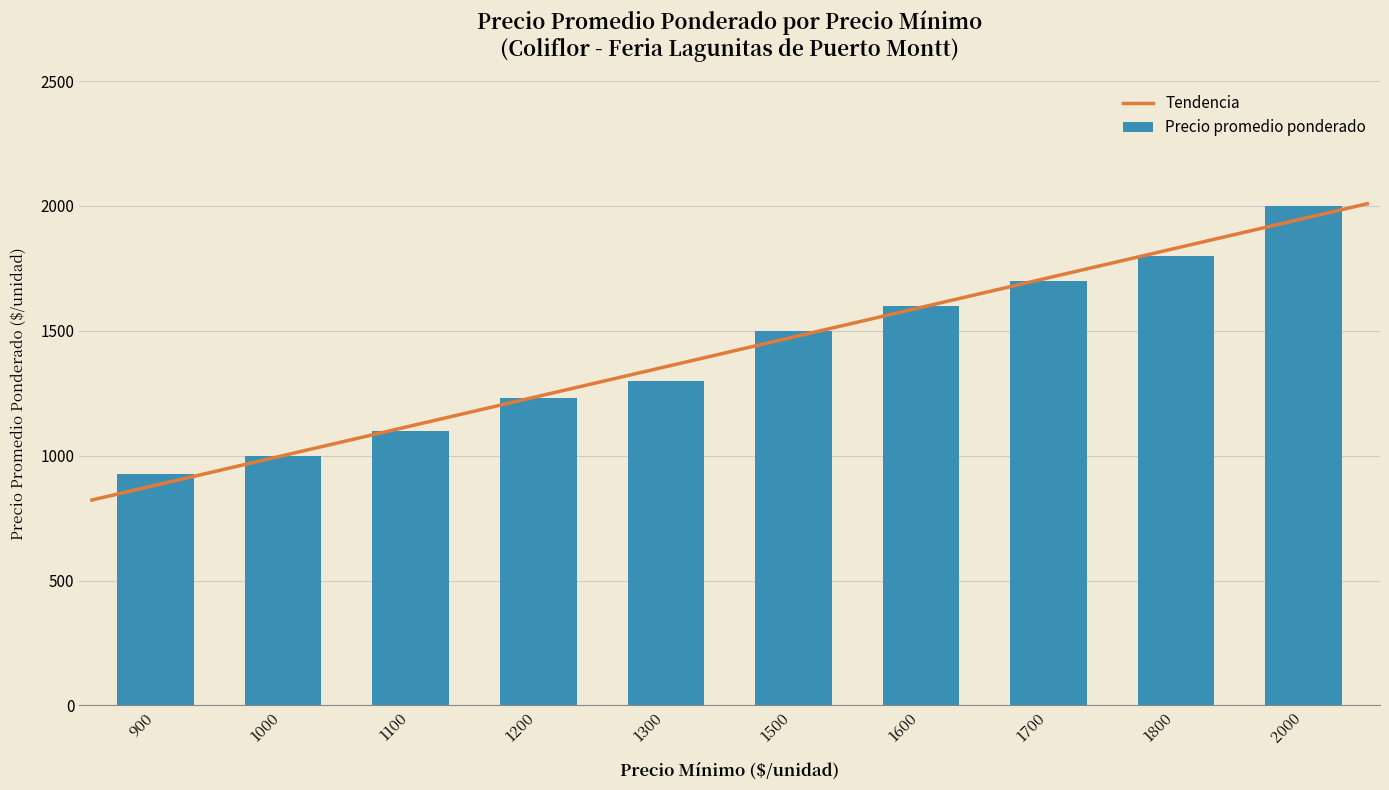

Is it true that Precio promedio ponderado equals 925 at 900?

True